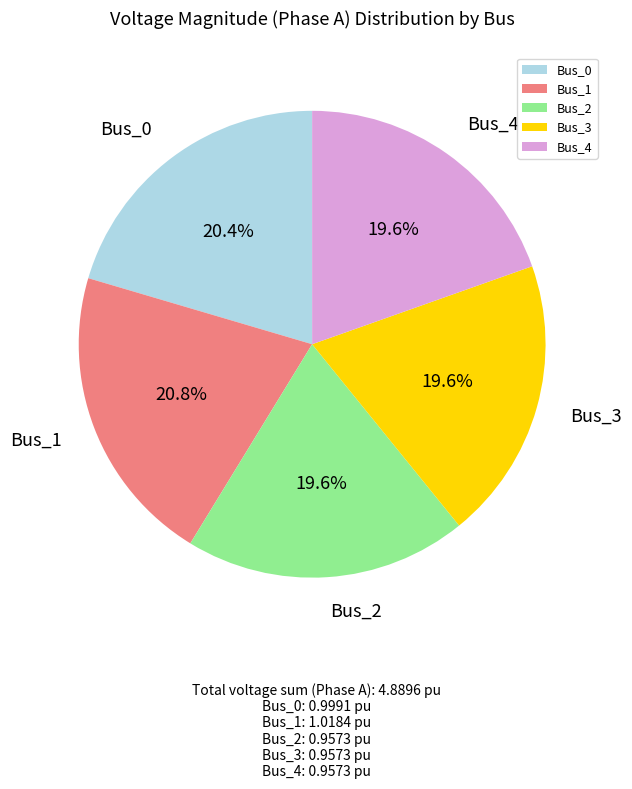

Does any single category account for the majority?

No